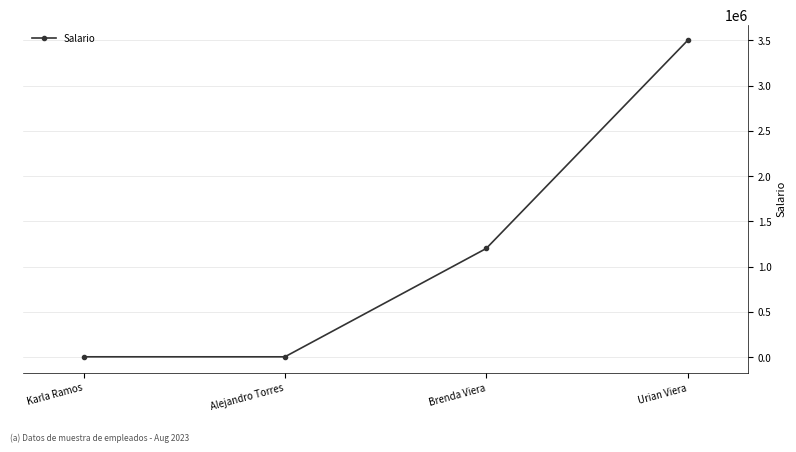

What is the approximate value at Karla Ramos, to the nearest 50?

2300